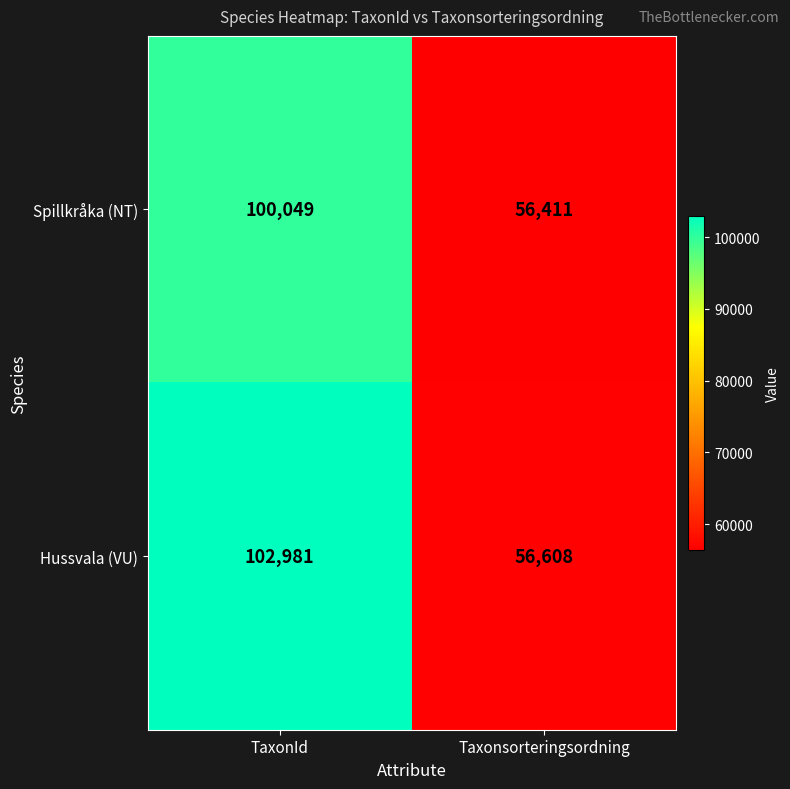

Reading left to right, what are all the values shown in this chart?

Spillkråka (NT): 100049	56411
Hussvala (VU): 102981	56608